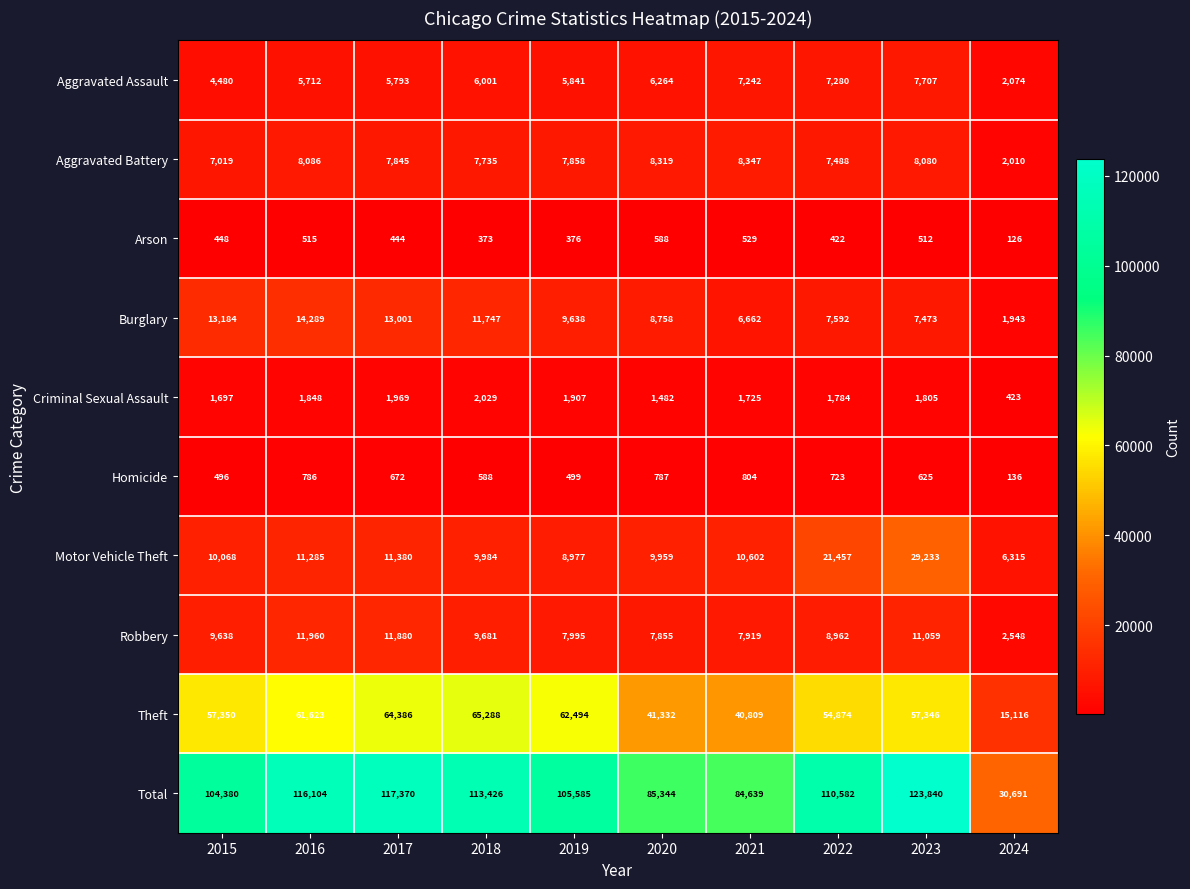

Is it true that Aggravated Assault equals 8432 at 2019?

False